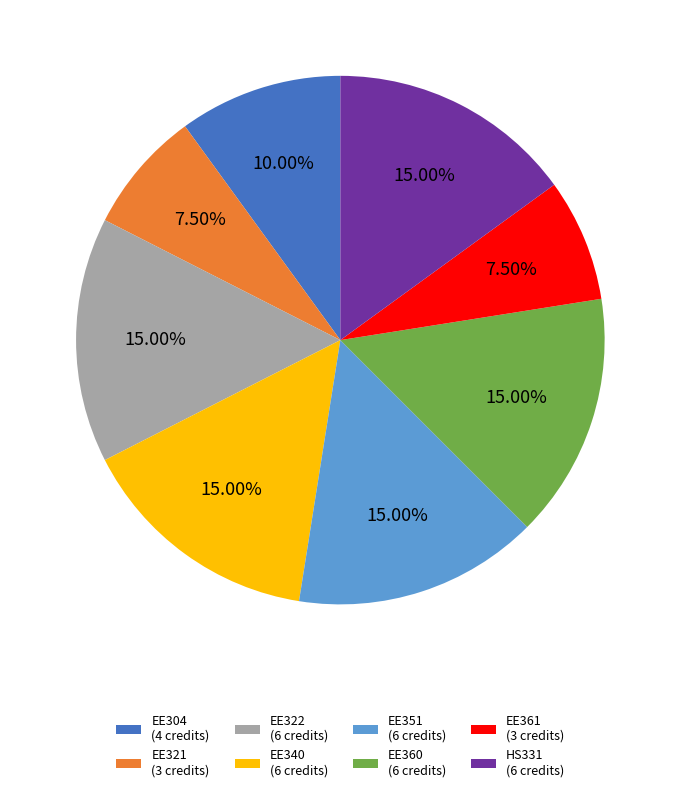

How many segments does this pie chart have?

8